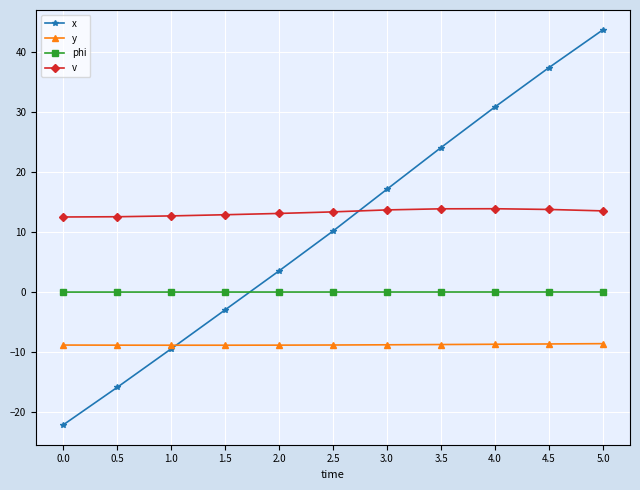

True or false: v and y intersect in this chart.

False